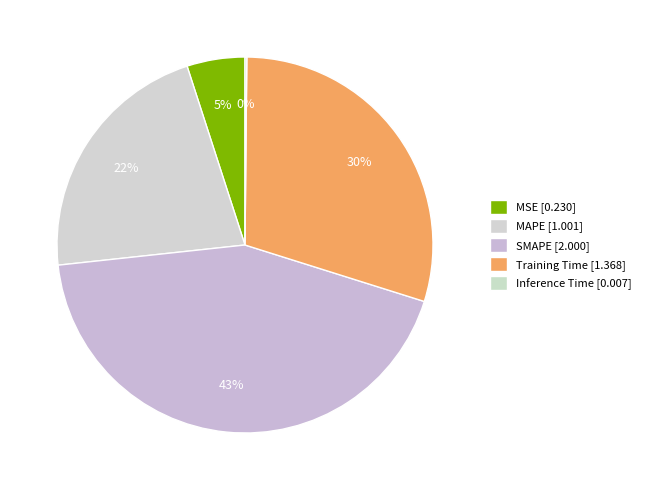

What percentage is the SMAPE slice, to the nearest percent?

43%